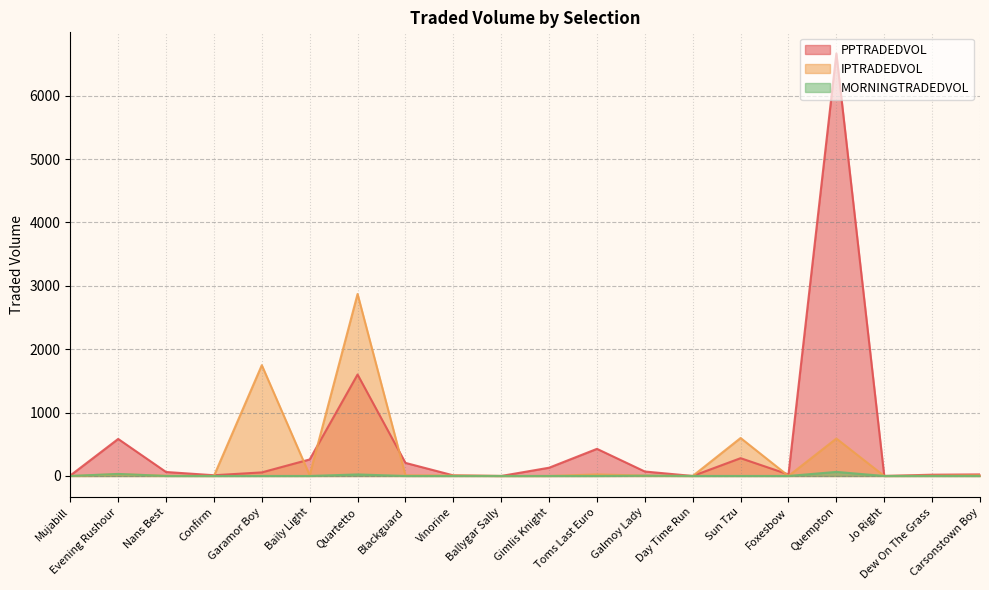

What is the label of the 4th point from the left?

Confirm